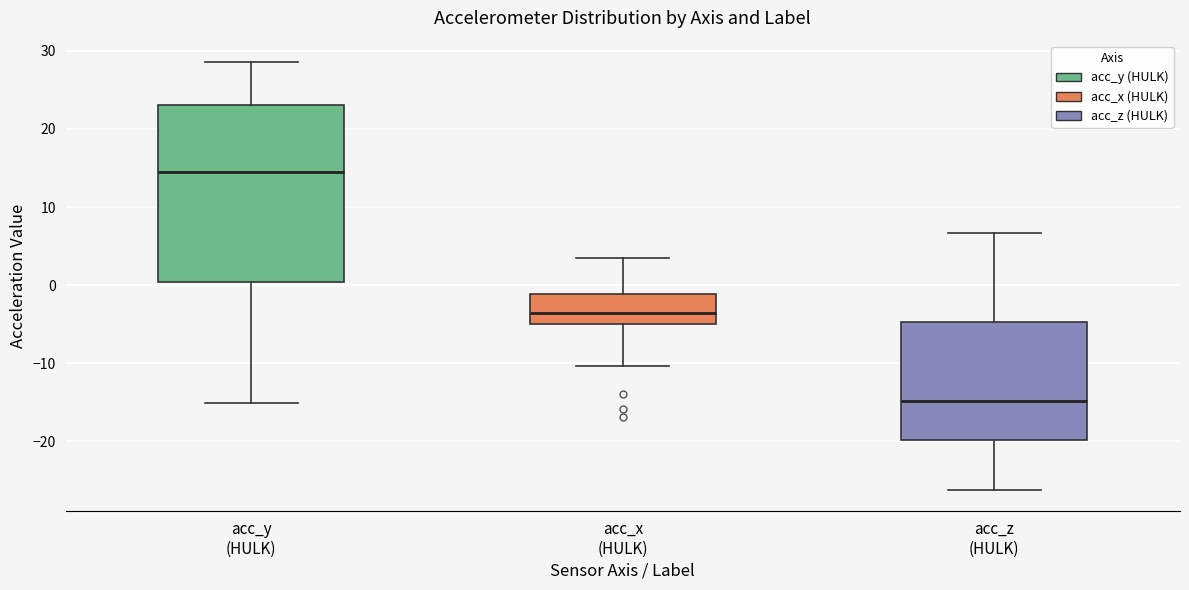

Where does the lower whisker of the box for acc_y (HULK) end on the y-axis? The values are not printed on the chart, so give them approximately, as read against the axis.

-15